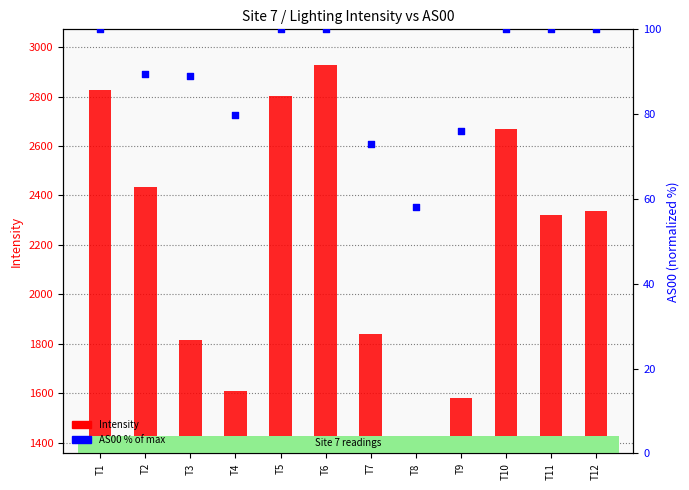

Which series contains the lowest Y value?

AS00 % of max